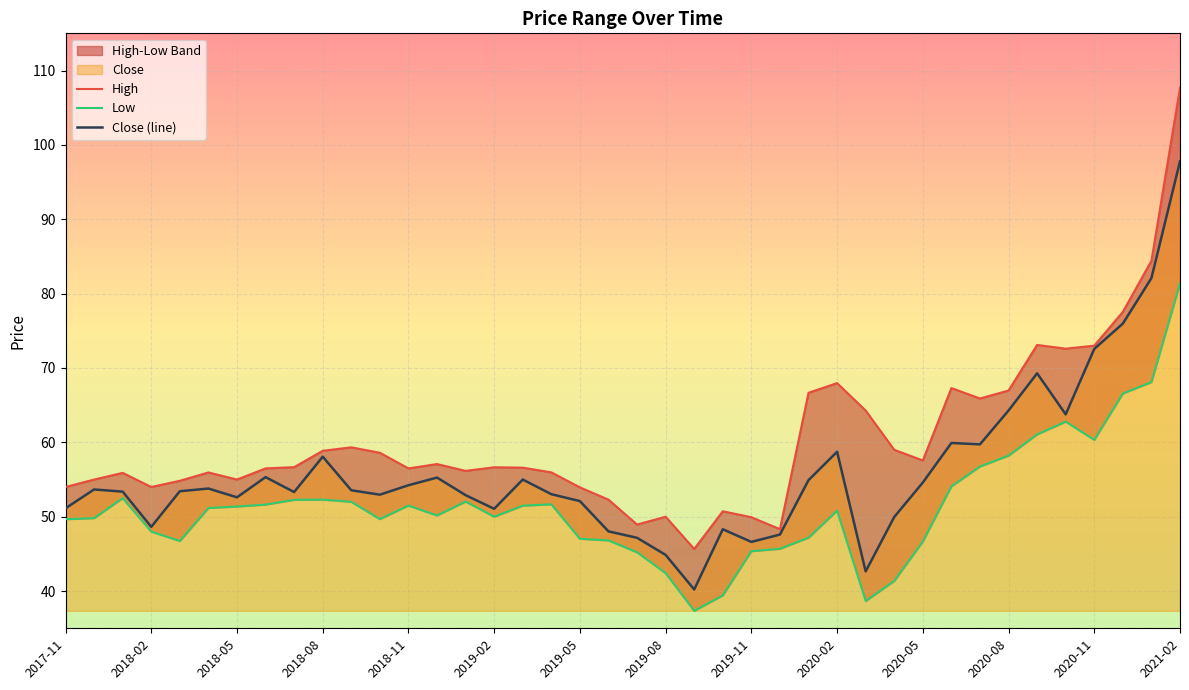

Which series has the widest spread of values?

High